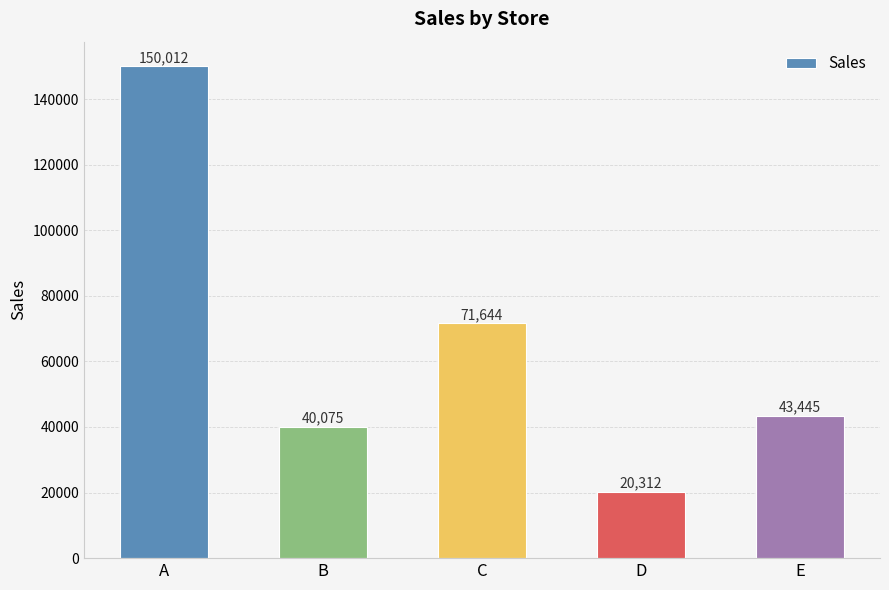

What is the change in value from B to C?

+31569